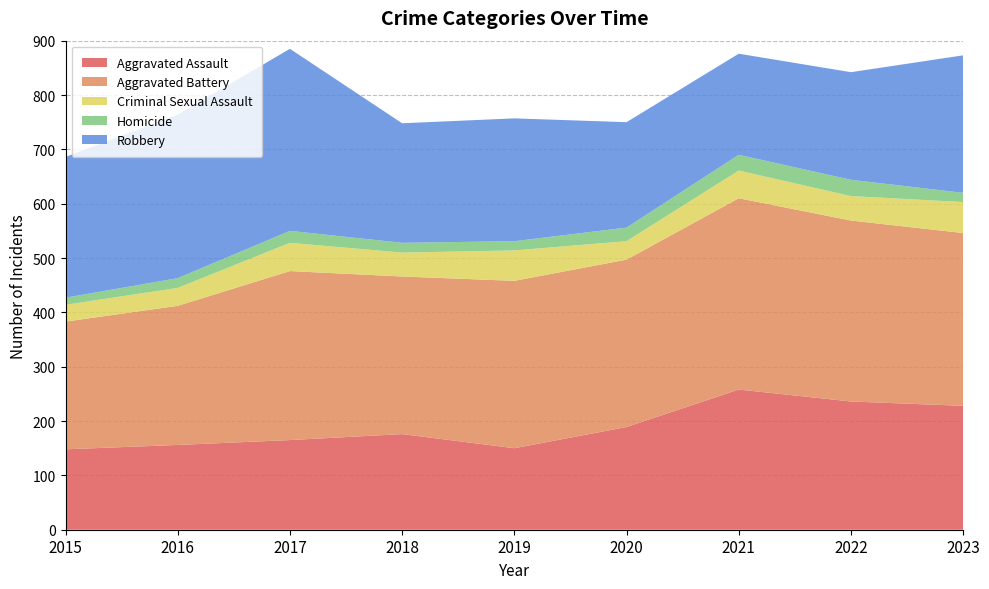

Reading right to left, what are all the values shown in this chart?

Aggravated Assault: 228	236	258	189	150	176	165	156	148
Aggravated Battery: 318	333	352	308	308	290	311	256	235
Criminal Sexual Assault: 57	45	51	34	56	44	52	33	31
Homicide: 17	30	29	25	17	18	22	18	13
Robbery: 253	198	186	194	226	220	335	301	259